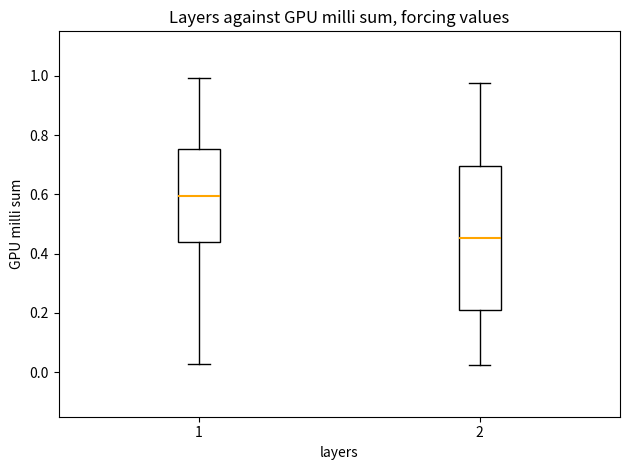

Which box is the tallest, from its lower edge to its upper edge?

2